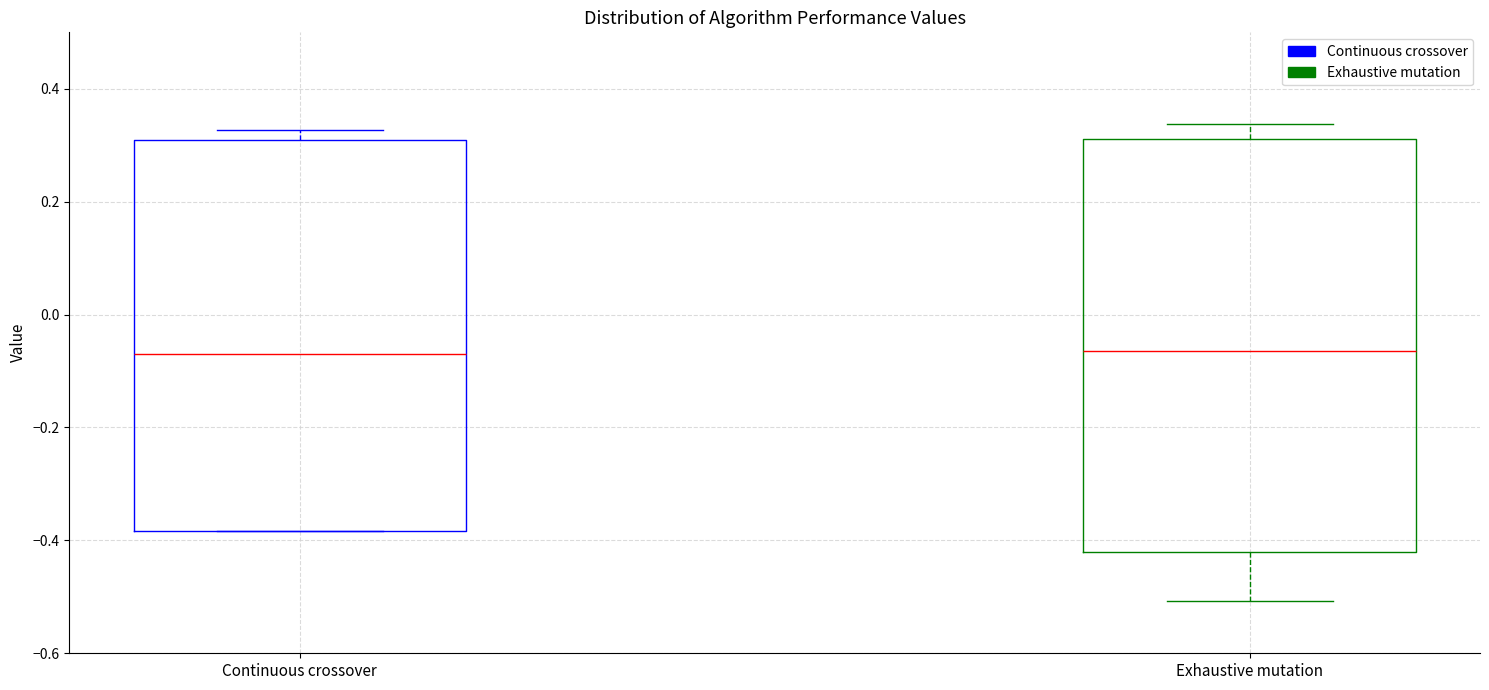

Which box is the tallest, from its lower edge to its upper edge?

Exhaustive mutation